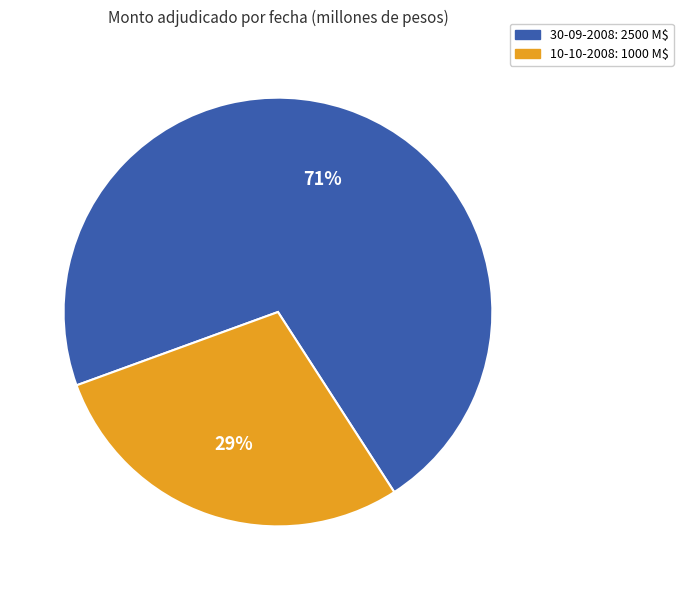

To the nearest percent, what is the average slice percentage?

50%